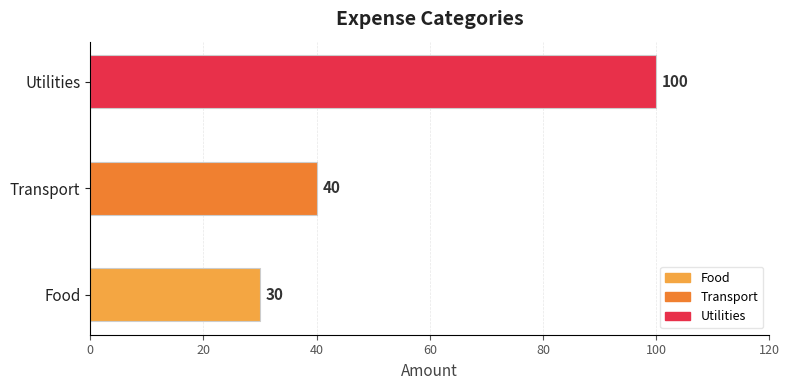

Is it true that the value at Food is 30?

True